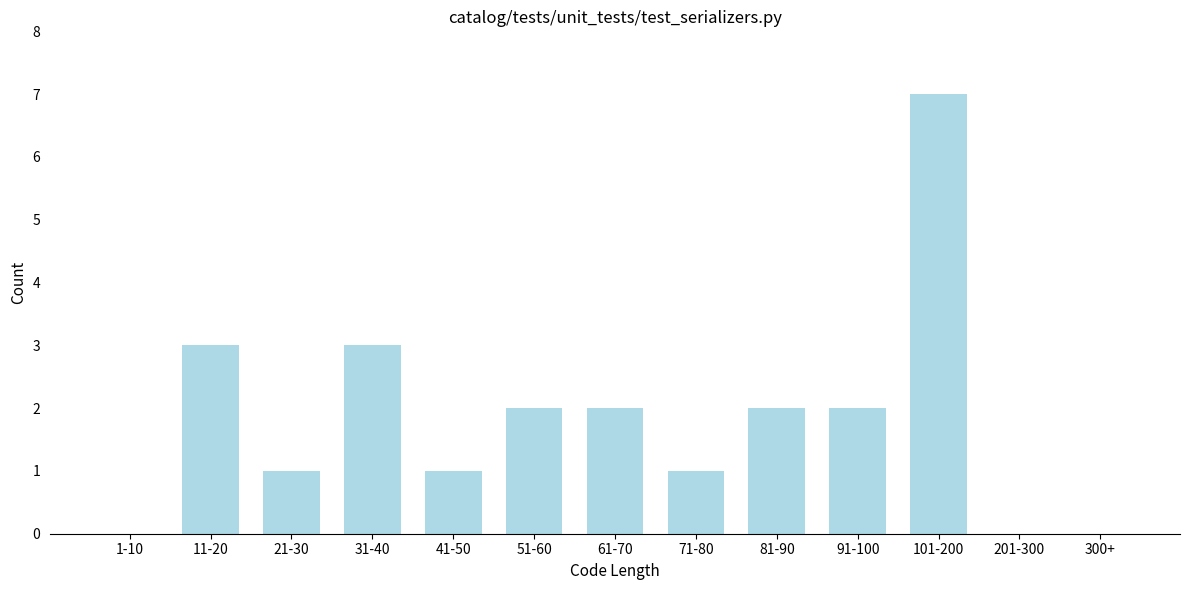

Reading left to right, list all the values displayed in this chart.

1-10=0	11-20=3	21-30=1	31-40=3	41-50=1	51-60=2	61-70=2	71-80=1	81-90=2	91-100=2	101-200=7	201-300=0	300+=0